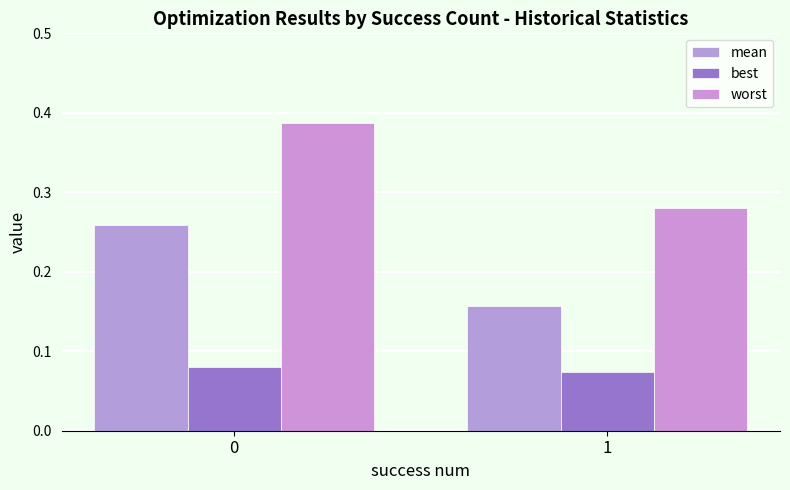

What is the difference between the highest and lowest values at 0?

0.3